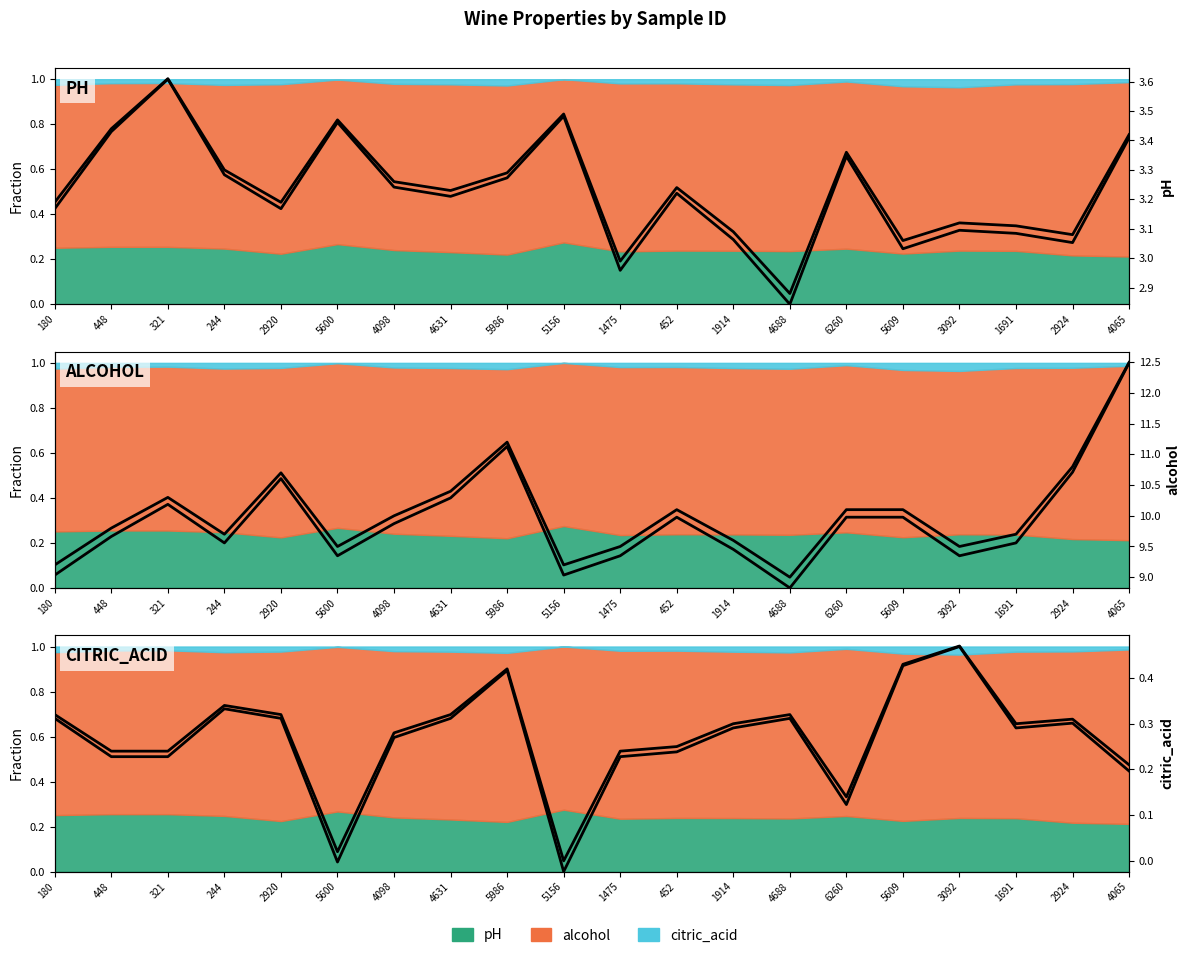

What is the average value of the pH (norm) series?

0.5